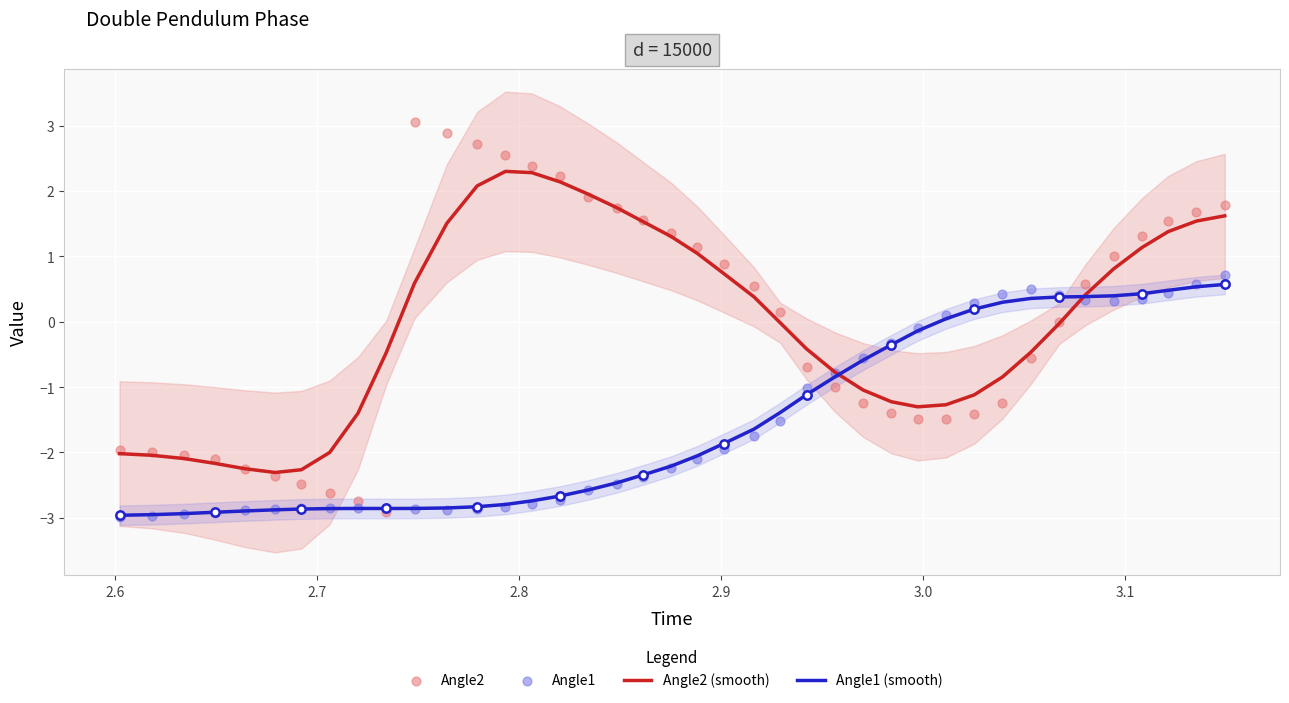

Which series has the largest Y range (max minus min)?

Angle2